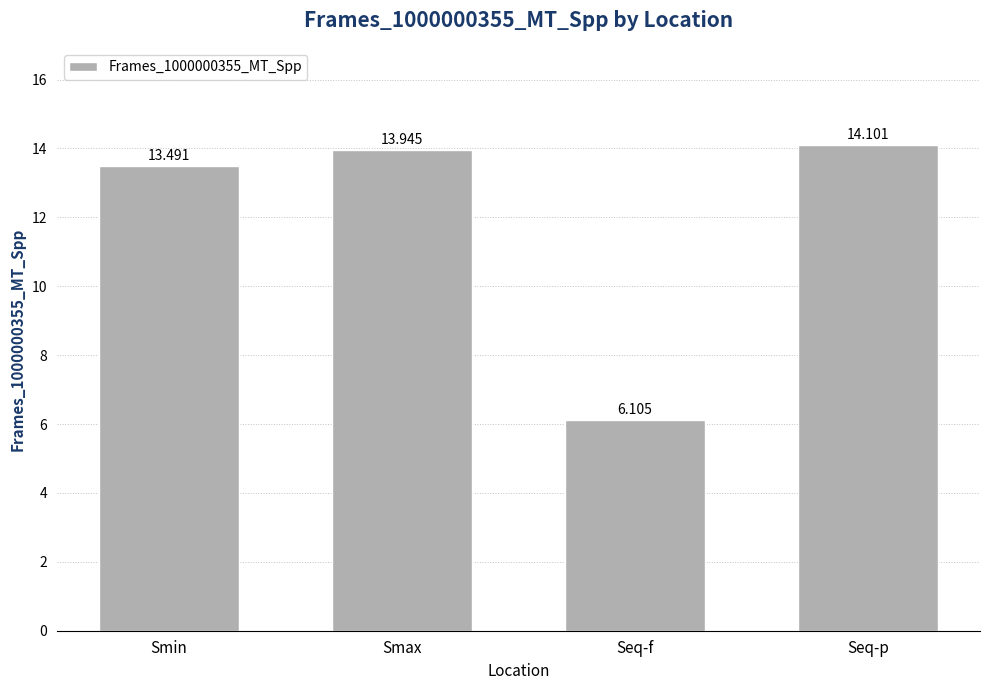

What is the label of the 4th bar from the right?

Smin